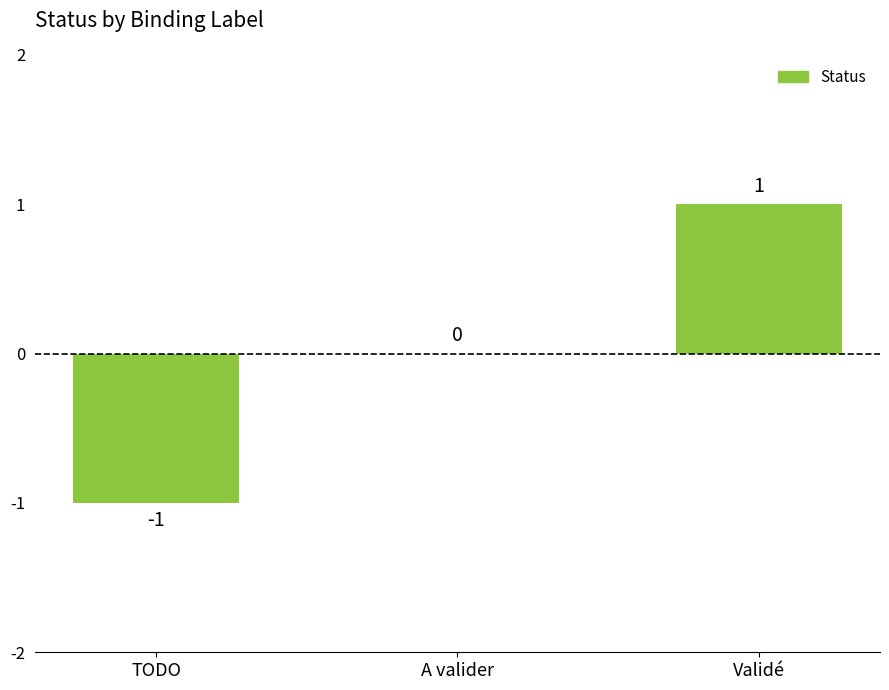

Where is the data nearest to the value 0?

A valider